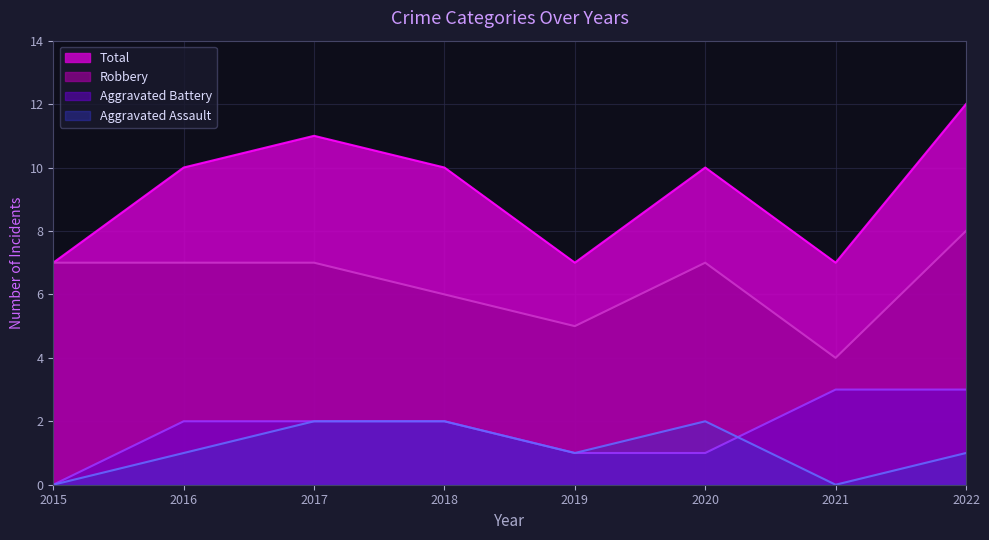

Rank the categories by Aggravated Assault value from highest to lowest.

2017, 2018, 2020, 2016, 2019, 2022, 2015, 2021